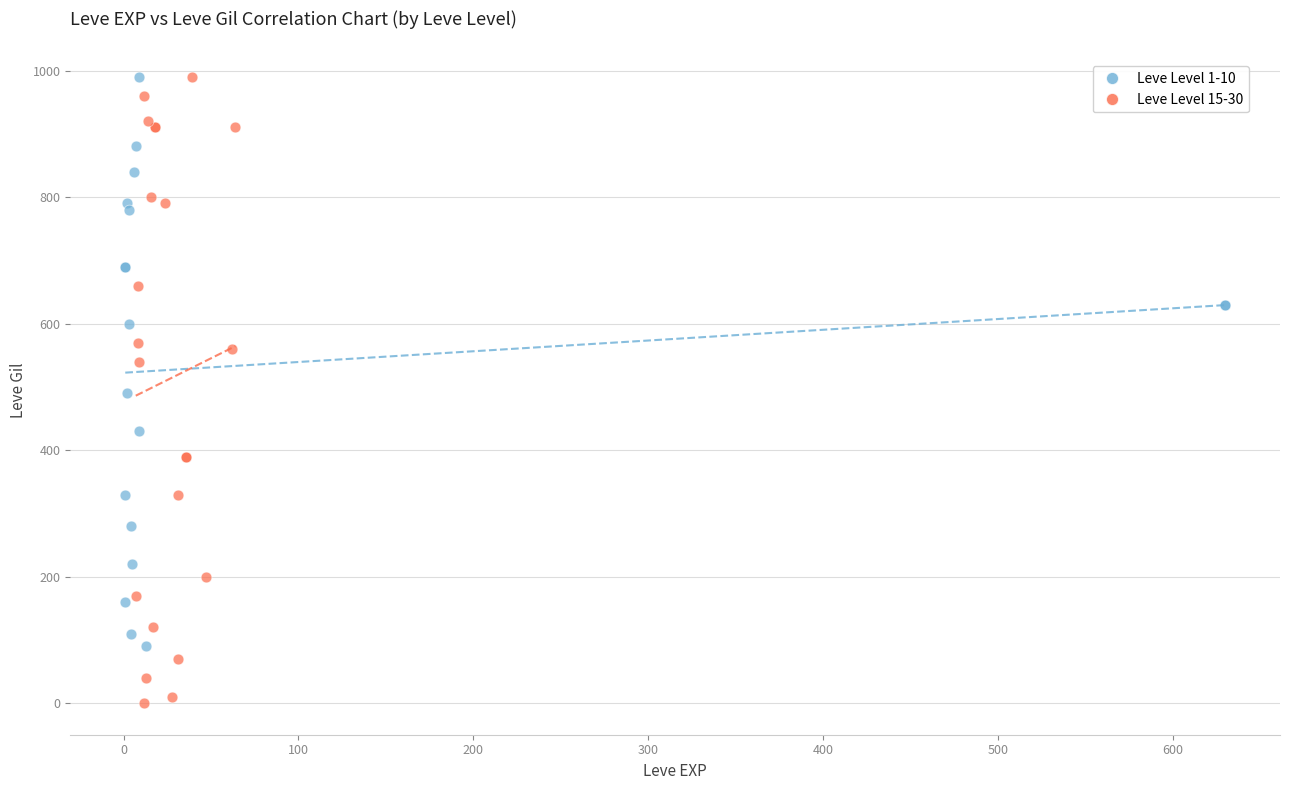

Which series reaches the minimum Y coordinate?

Leve Level 15-30